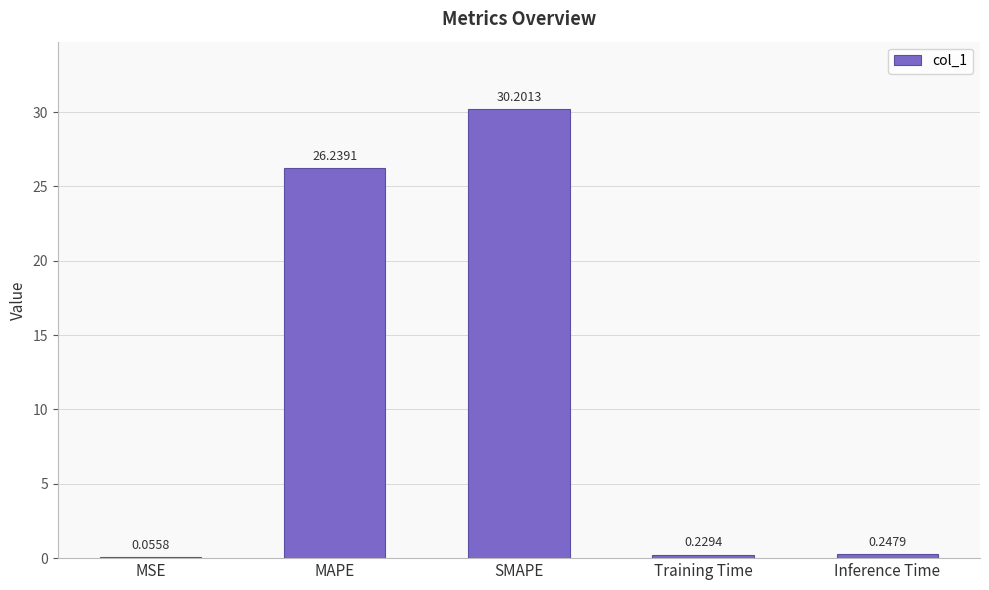

Between Inference Time and Training Time, which is larger?

Inference Time